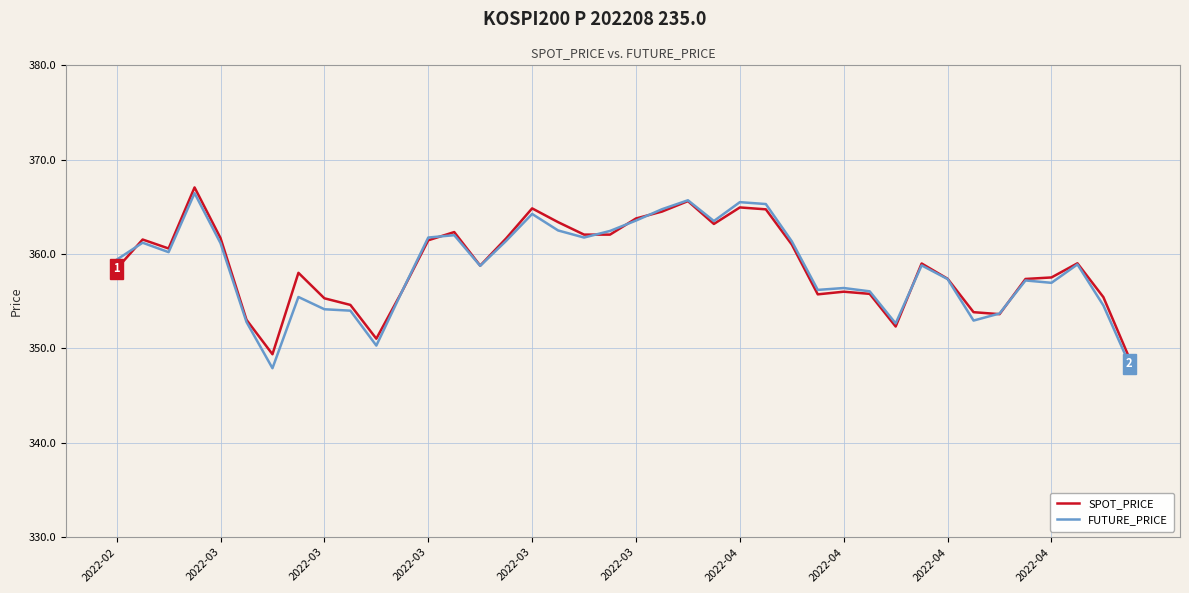

True or false: SPOT_PRICE has more than 1 points higher than both neighbors.

True